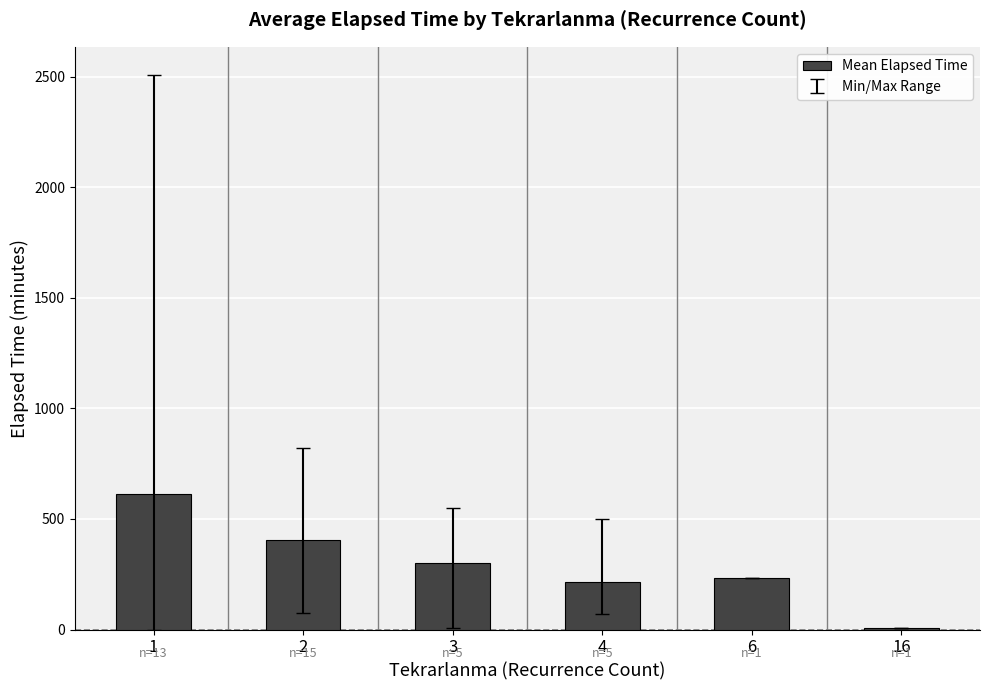

Which category has the highest value across all series?

1